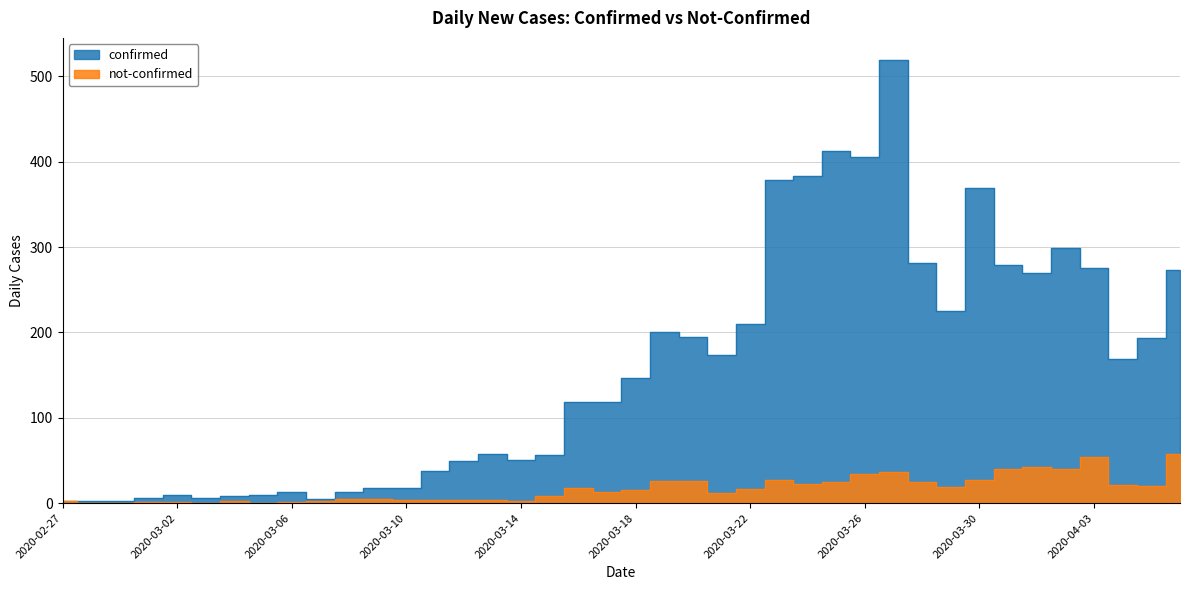

The value of confirmed at 2020-03-10 is 18. True or false?

True